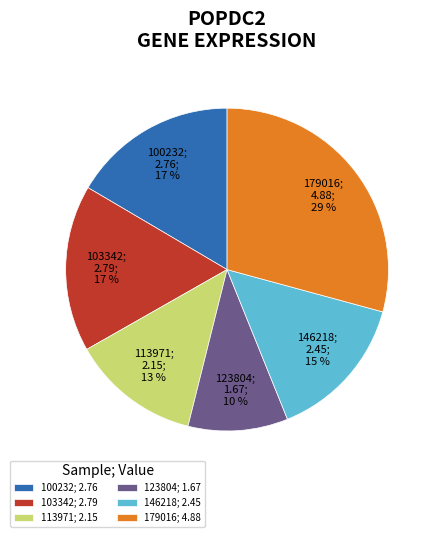

Between 123804; 1.67 and 179016; 4.88, which is larger?

179016; 4.88